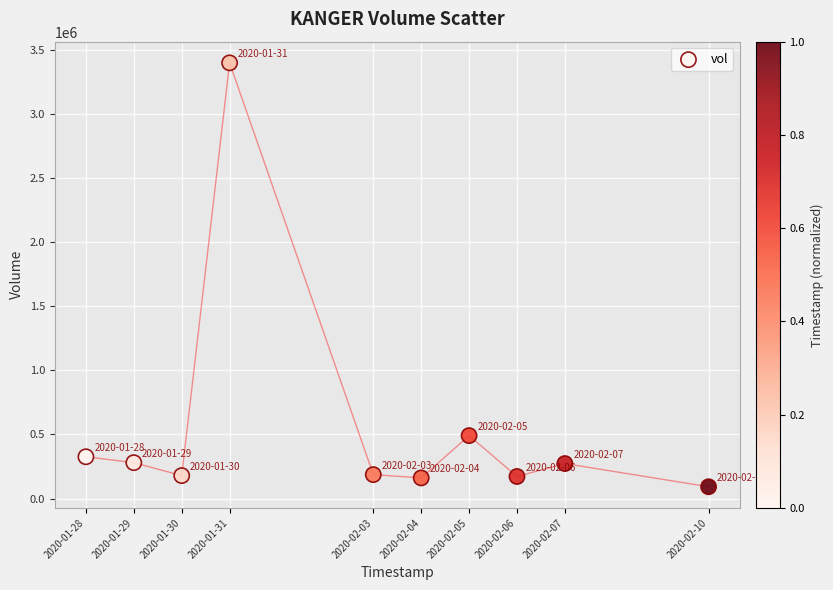

What is the range of X values (max minus min)?

1123200